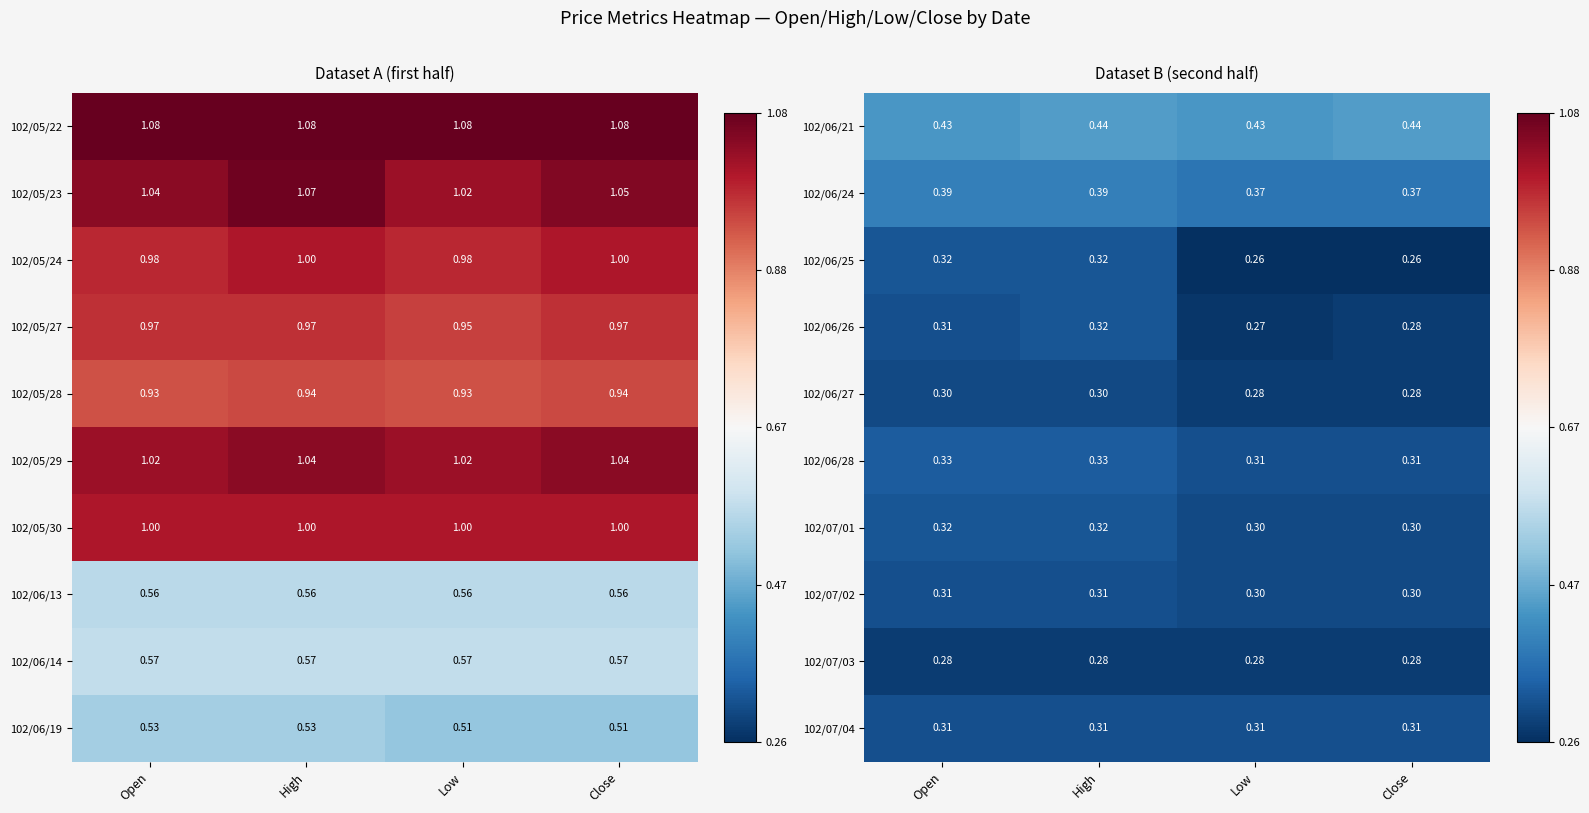

Is the value of 102/06/28 at Low greater than the value of 102/07/03 at Open?

Yes